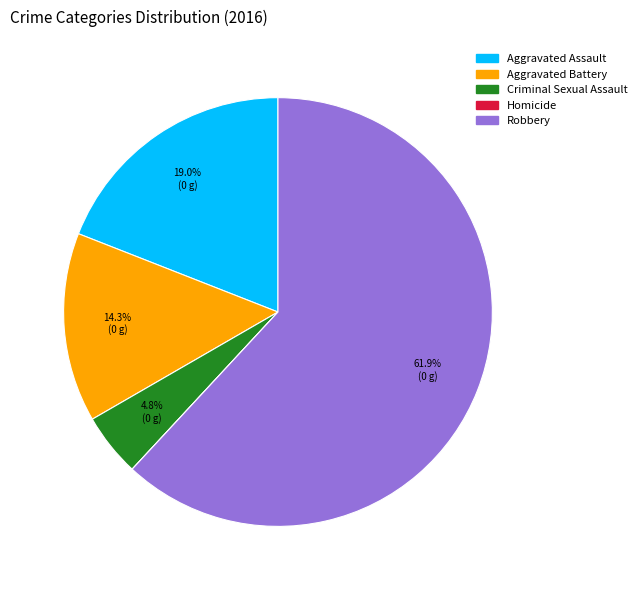

What is the majority slice?

Robbery